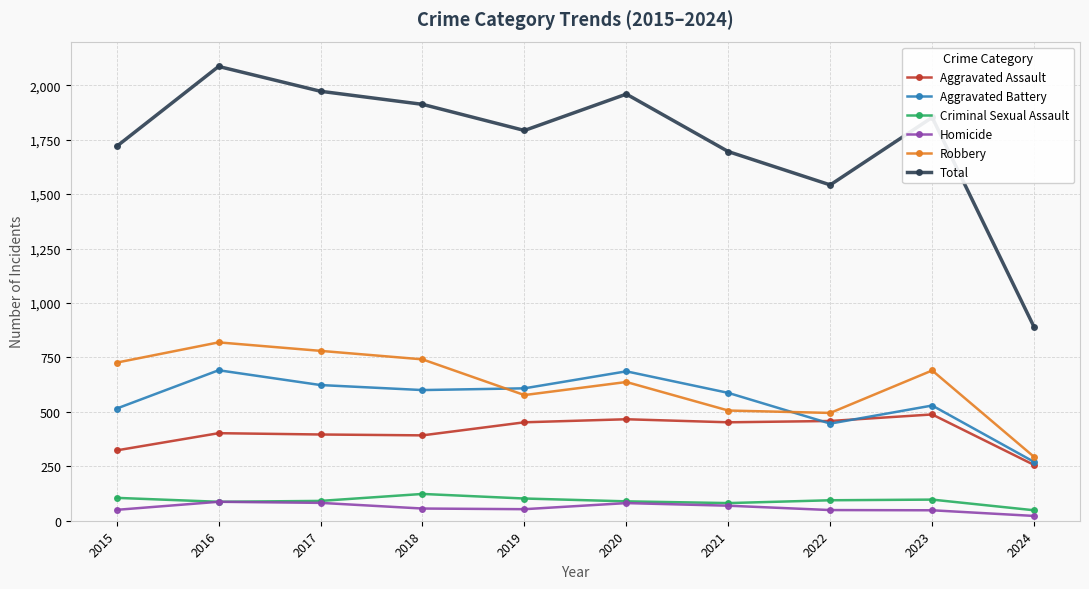

What is the difference between the maximum and minimum values in the Aggravated Assault series?

232